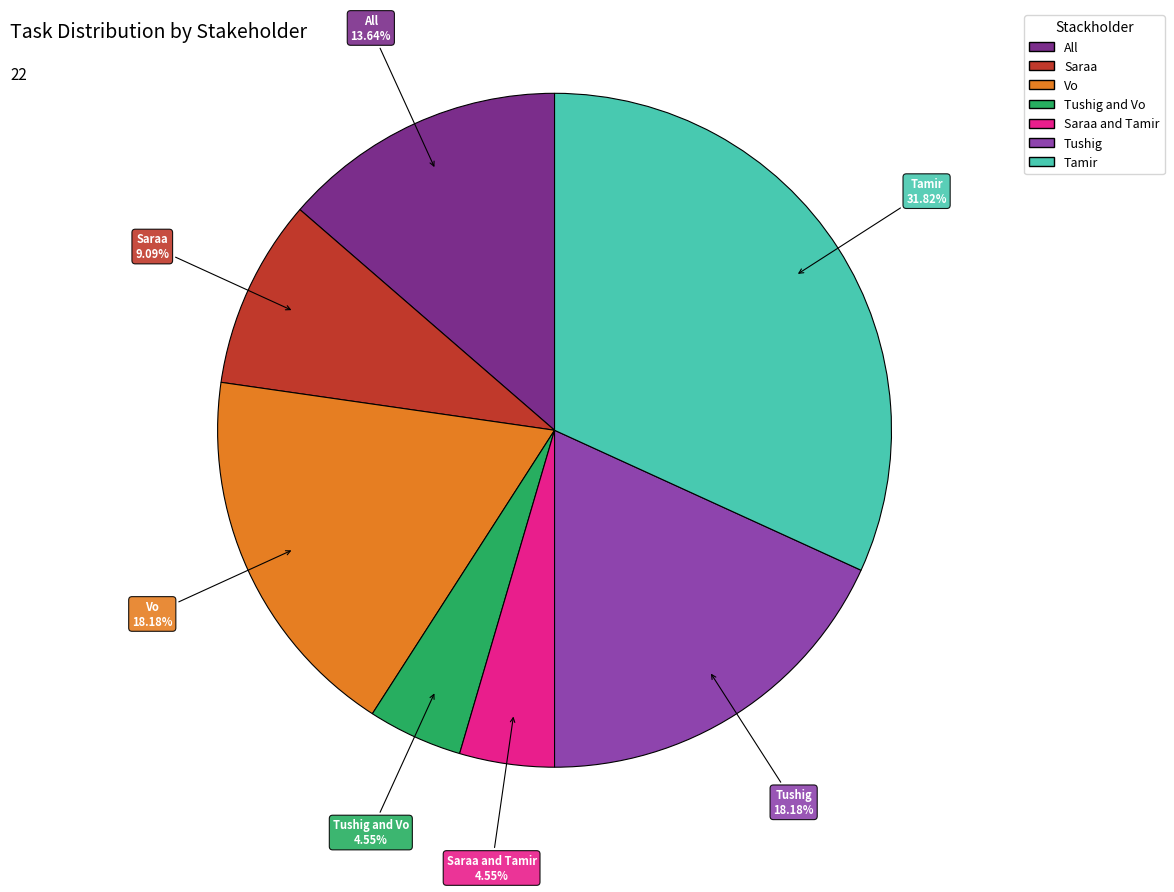

Is there any slice that represents more than half of the pie?

No